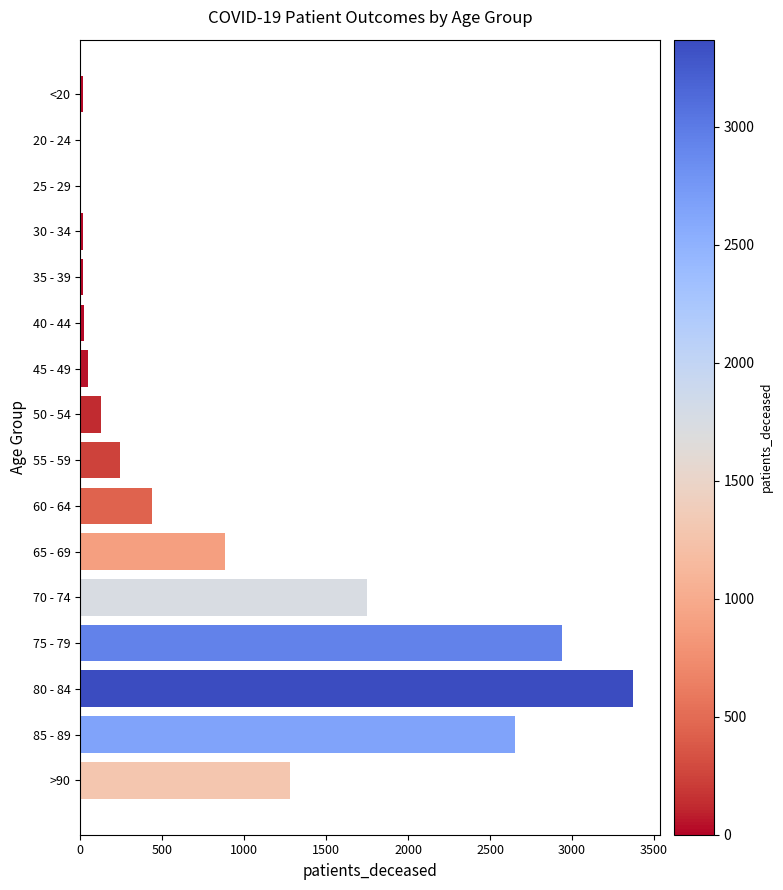

Where is the data nearest to the value 1686?

70 - 74